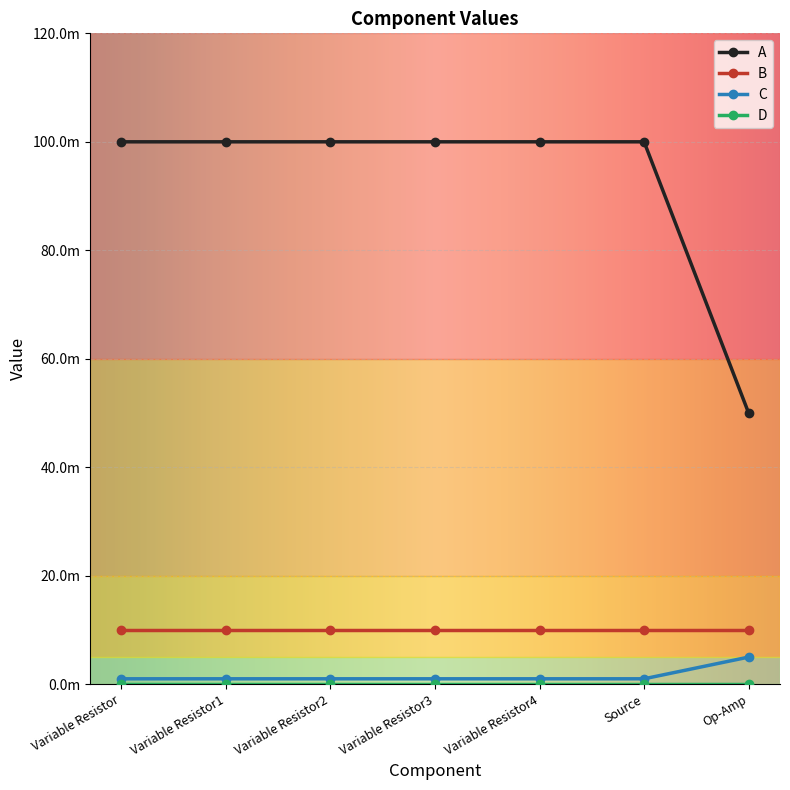

What is the total value across all series at Variable Resistor1?

0.1